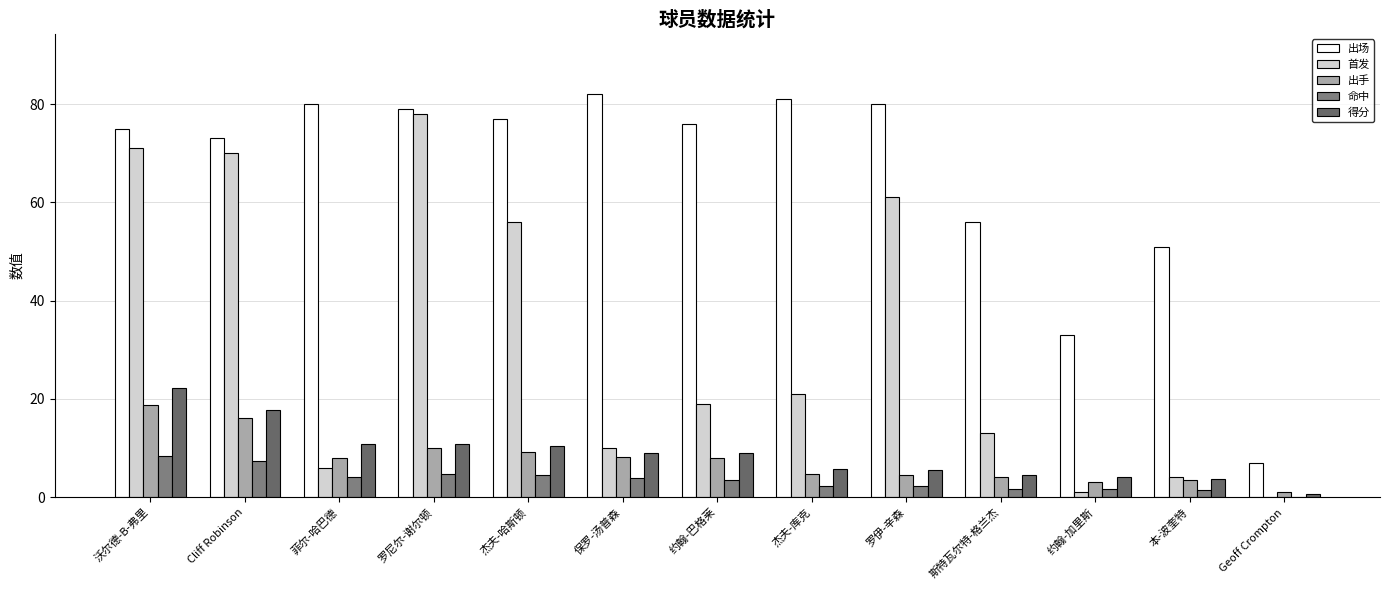

What is the approximate value of 出手 at Cliff Robinson?

16.2